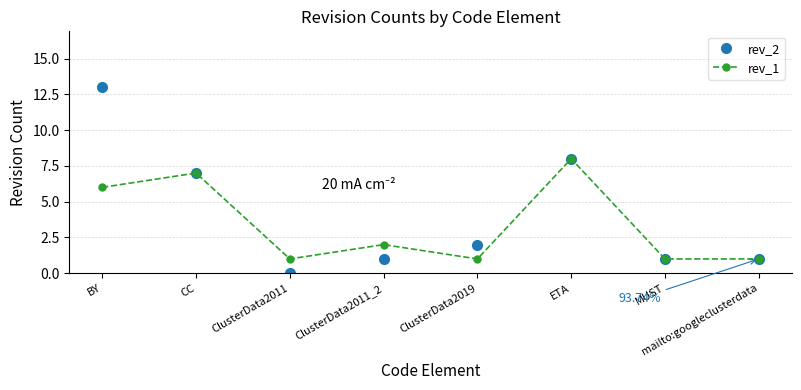

At ClusterData2011, list the series in order from smallest to largest.

rev_2, rev_1